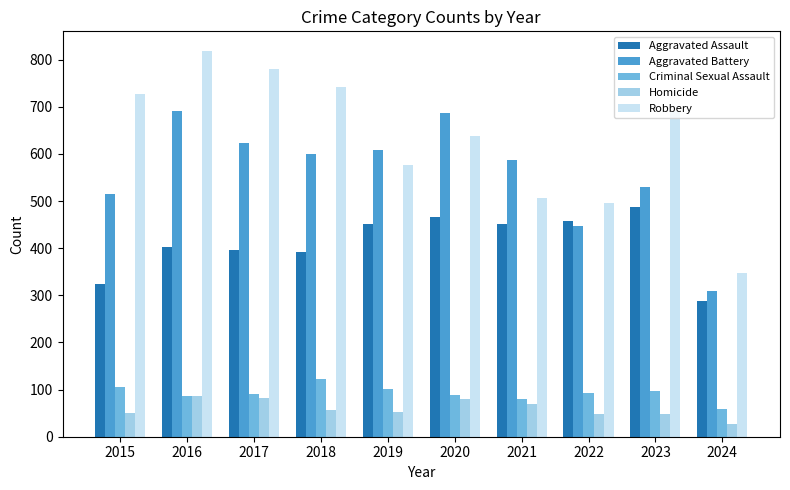

At which category is the sum across all series the highest?

2016